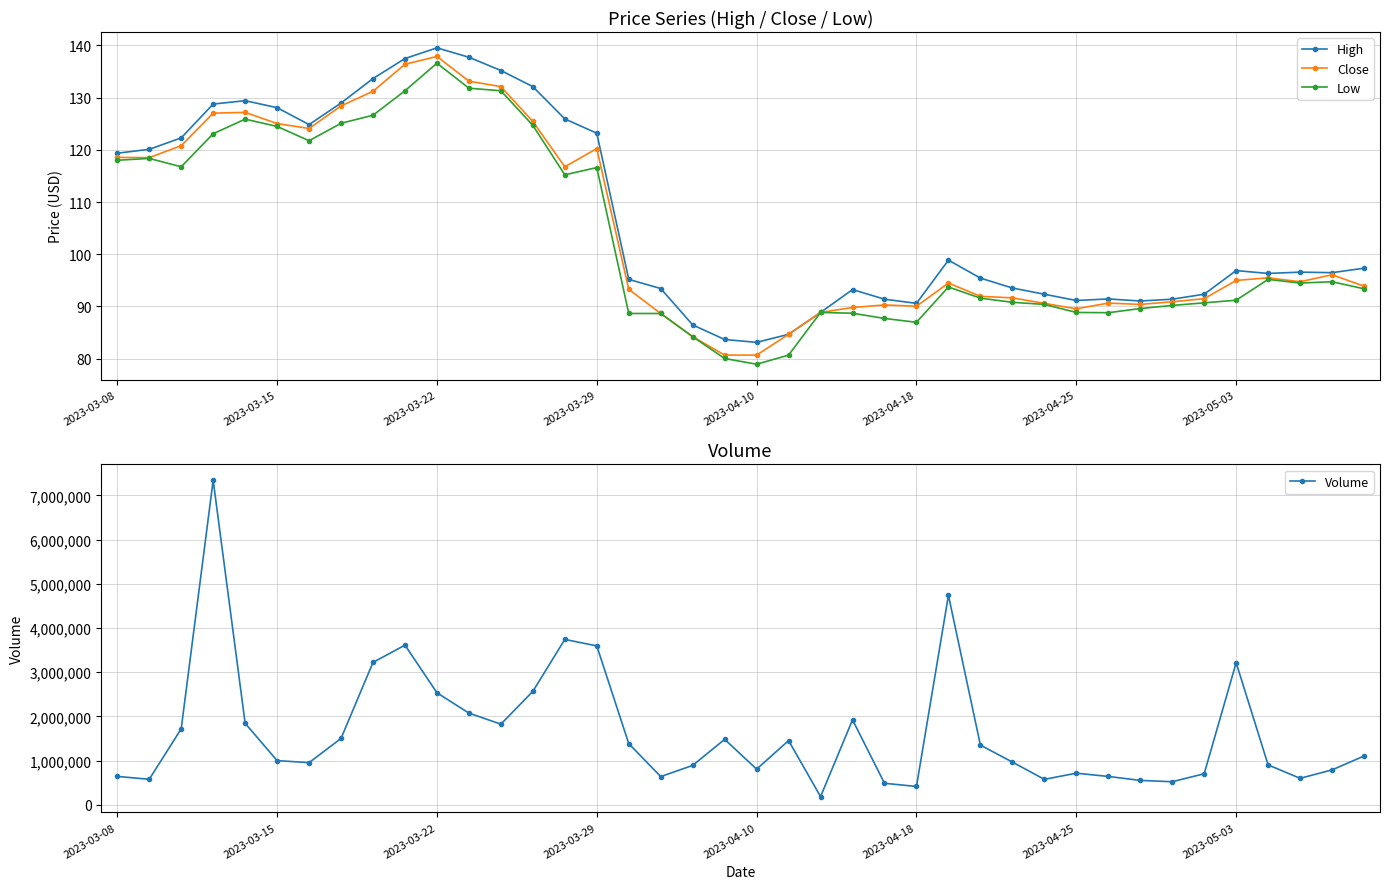

True or false: Volume has more than 1 interior local peaks.

True